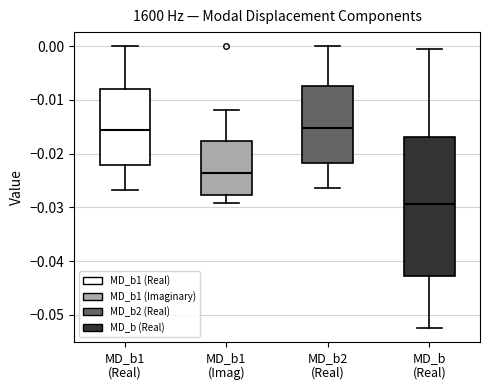

Comparing the boxes themselves (not the whiskers), which one is the tallest?

MD_b (Real)